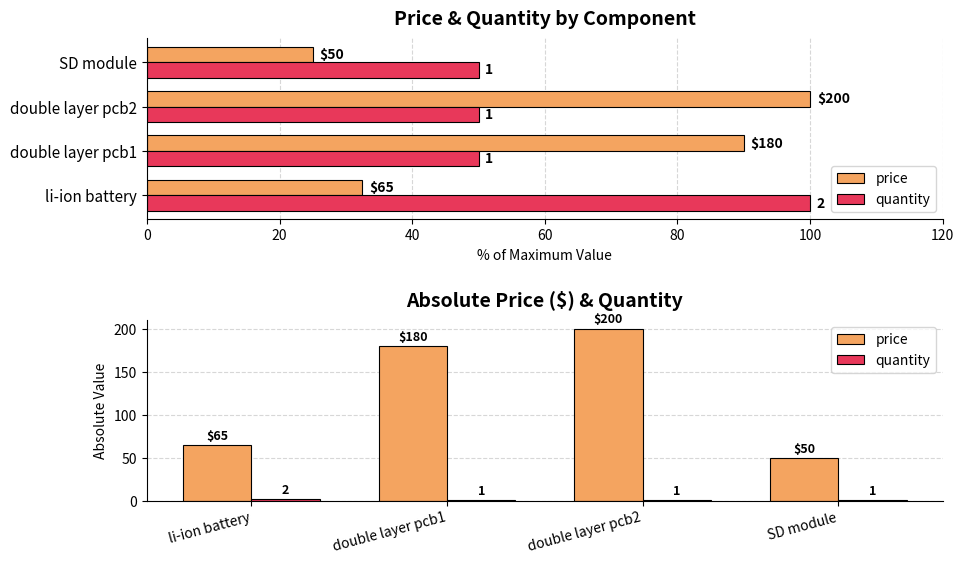

Between double layer pcb1 and li-ion battery, which is larger?

double layer pcb1